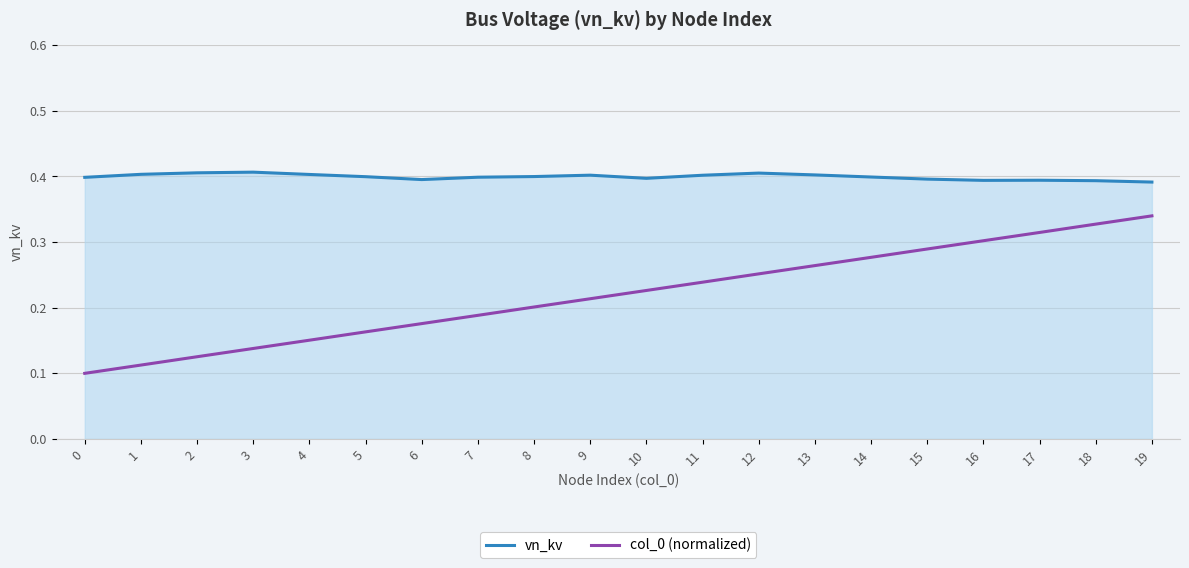

At how many categories does at least one series exceed 0?

20